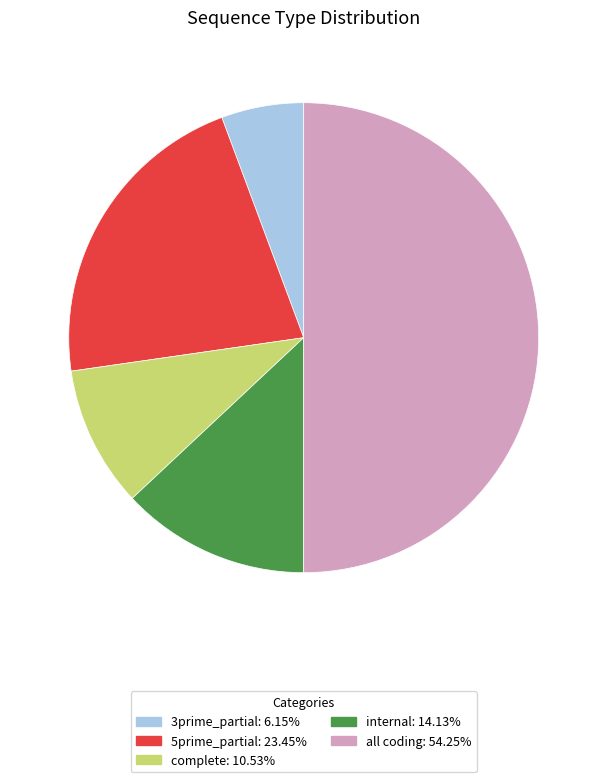

The all coding slice represents 50% of the pie. True or false?

True